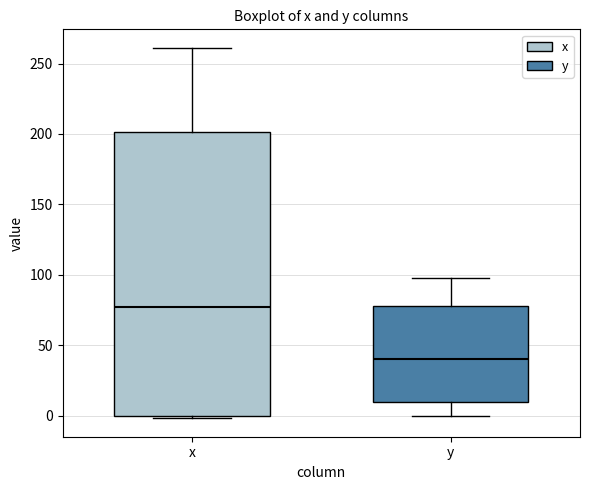

Reading left to right, read every box against the y-axis: the position of its median line, the range the box covers, and the ends of its whiskers. The values are not printed on the chart, so give them approximately, as read against the axis.

x: median 75, box 0 to 200, whiskers 0 (just below the box's lower edge) to 260
y: median 40, box 10 to 80, whiskers 0 to 100